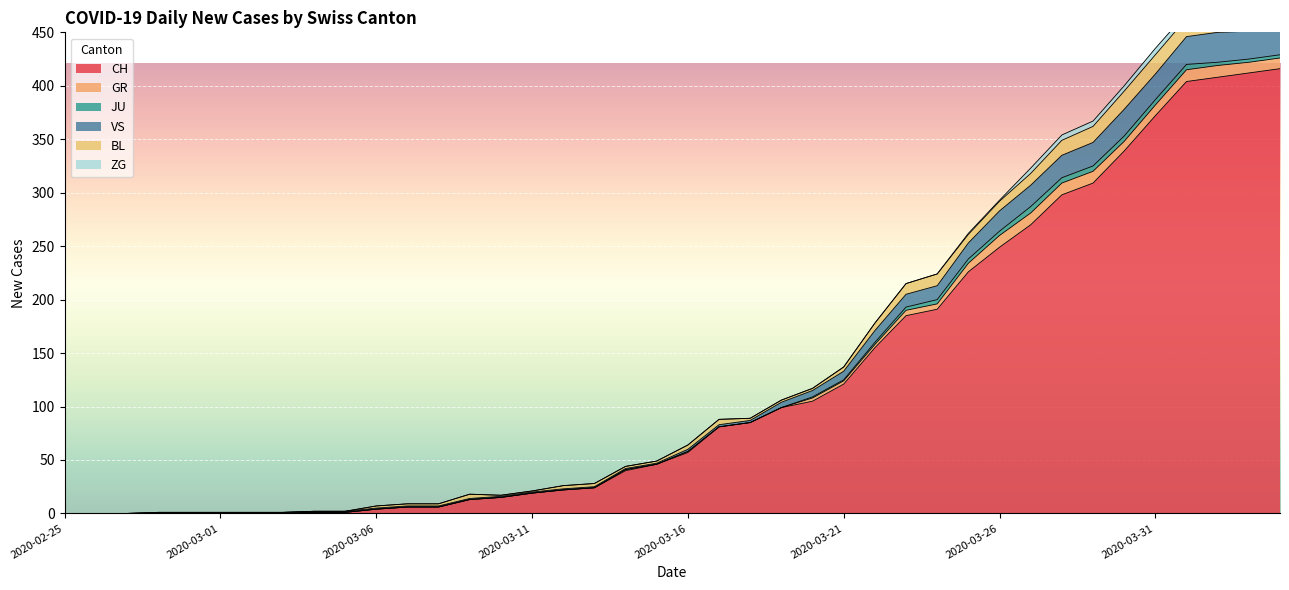

Rank the categories by JU value from highest to lowest.

2020-03-27, 2020-03-28, 2020-03-29, 2020-03-30, 2020-03-31, 2020-04-01, 2020-03-24, 2020-03-25, 2020-03-26, 2020-03-23, 2020-04-02, 2020-04-03, 2020-04-04, 2020-03-22, 2020-03-20, 2020-03-21, 2020-02-25, 2020-02-26, 2020-02-27, 2020-02-28, 2020-02-29, 2020-03-01, 2020-03-02, 2020-03-03, 2020-03-04, 2020-03-05, 2020-03-06, 2020-03-07, 2020-03-08, 2020-03-09, 2020-03-10, 2020-03-11, 2020-03-12, 2020-03-13, 2020-03-14, 2020-03-15, 2020-03-16, 2020-03-17, 2020-03-18, 2020-03-19